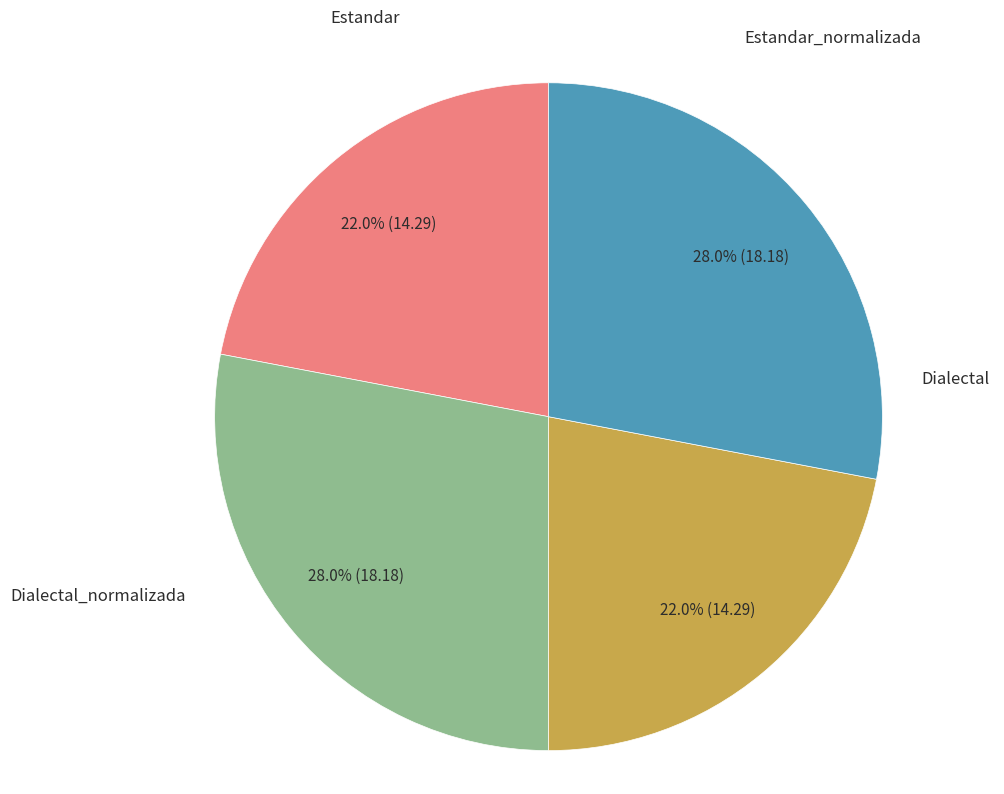

Do Estandar_normalizada and Estandar together represent more than half of the pie?

No